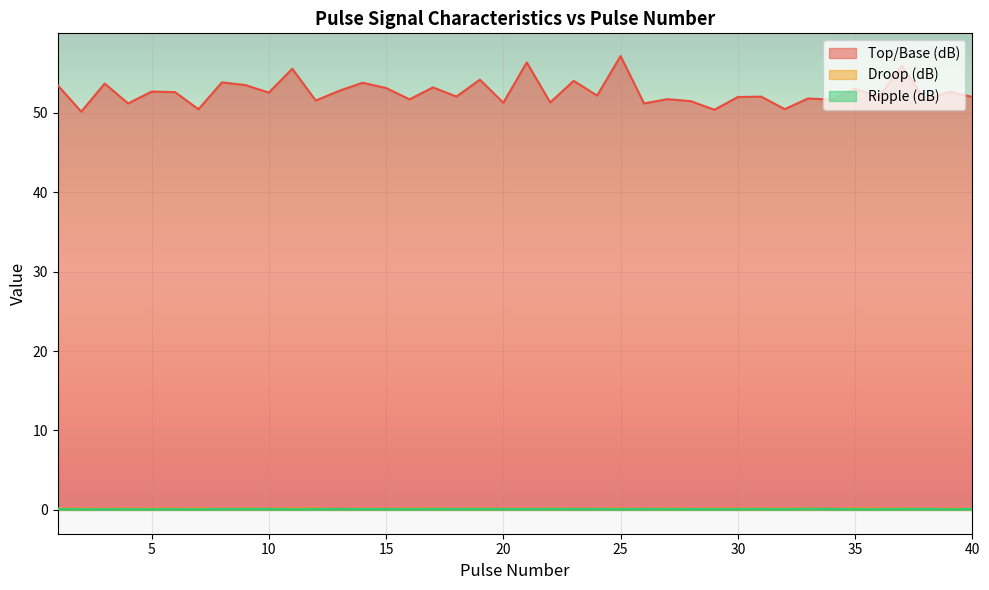

True or false: Ripple (dB) has a value of 0.1 at 20.

True